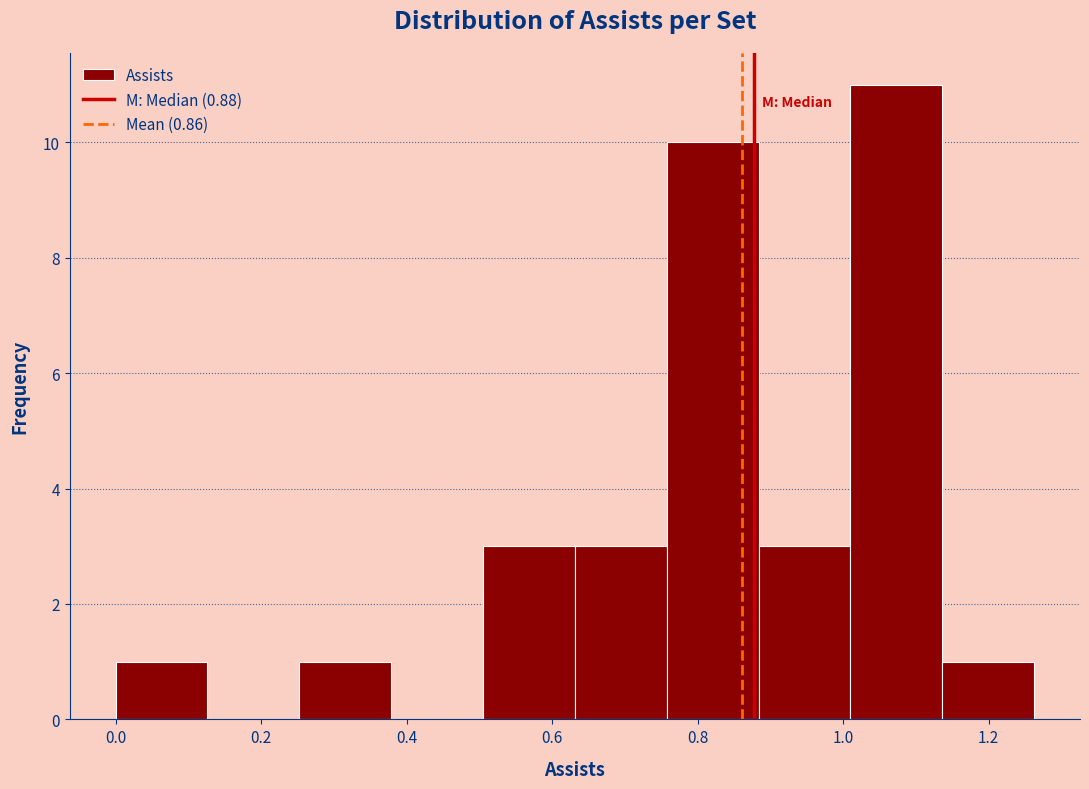

Reading left to right, list every bar in this chart as the range it spans on the x-axis followed by its height. Neither the bar edges nor the heights are printed on the chart, so give them approximately, as read against the axes.

0.00 to 0.12: 1
0.12 to 0.26: 0
0.26 to 0.38: 1
0.38 to 0.50: 0
0.50 to 0.64: 3
0.64 to 0.76: 3
0.76 to 0.88: 10
0.88 to 1.00: 3
1.00 to 1.14: 11
1.14 to 1.26: 1